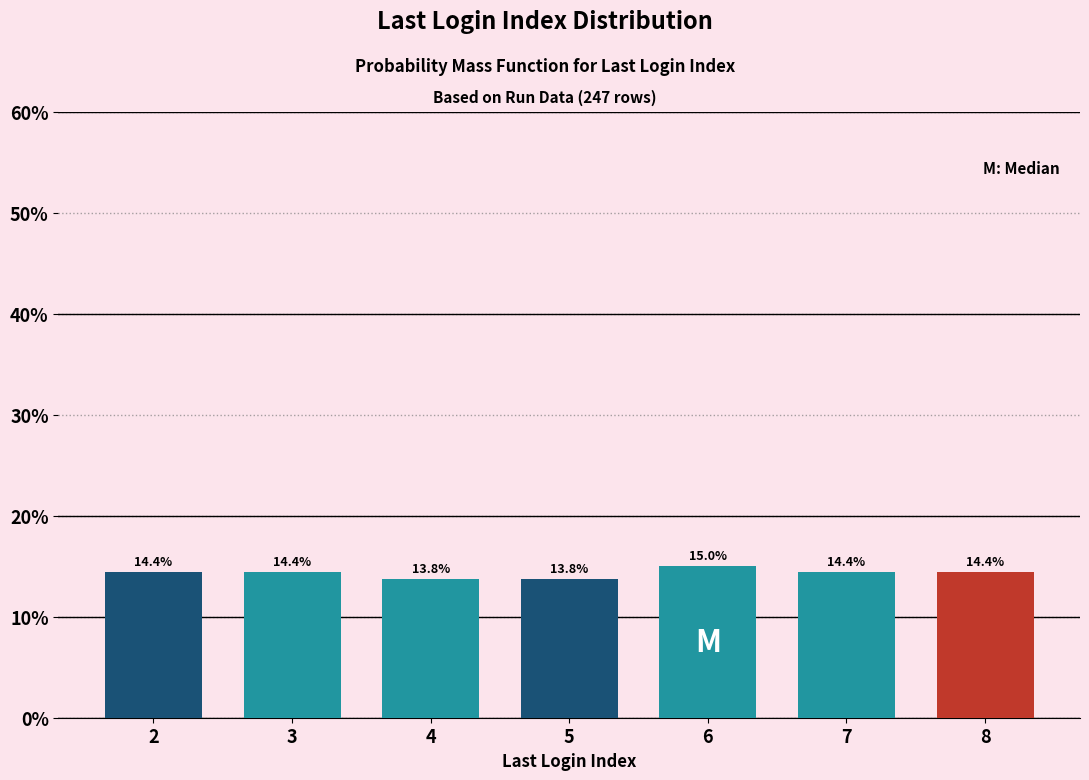

Reading left to right, list all the values displayed in this chart.

2=14.4	3=14.4	4=13.8	5=13.8	6=15.0	7=14.4	8=14.4